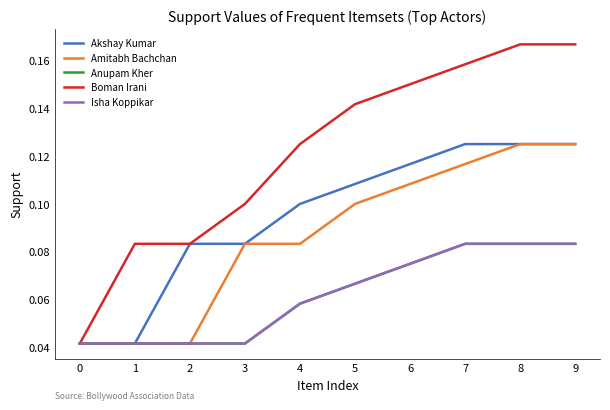

Is this an area chart (filled region under the line)?

No